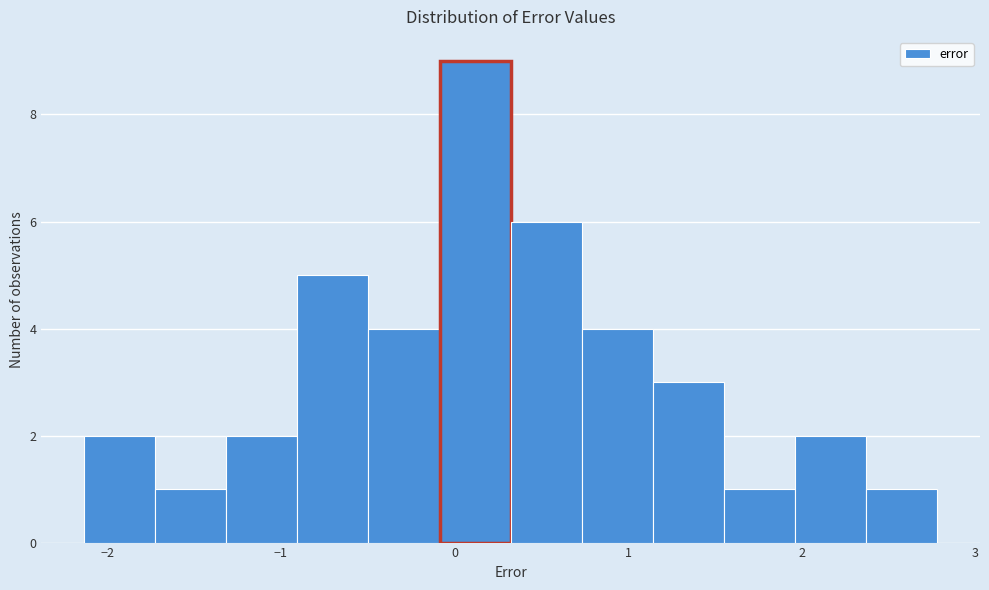

How tall is the bar that spans 2.0 to 2.4 on the x-axis? Neither the bar edges nor the heights are printed on the chart, so give them approximately, as read against the axes.

2